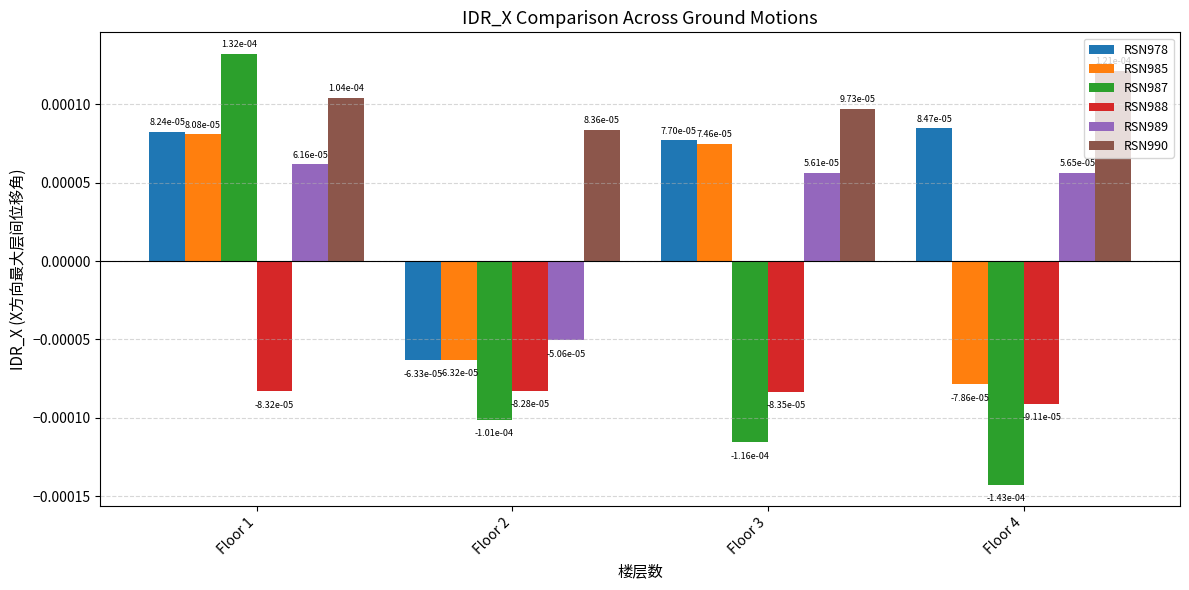

Where does the RSN985 series first go above 0?

Floor 1